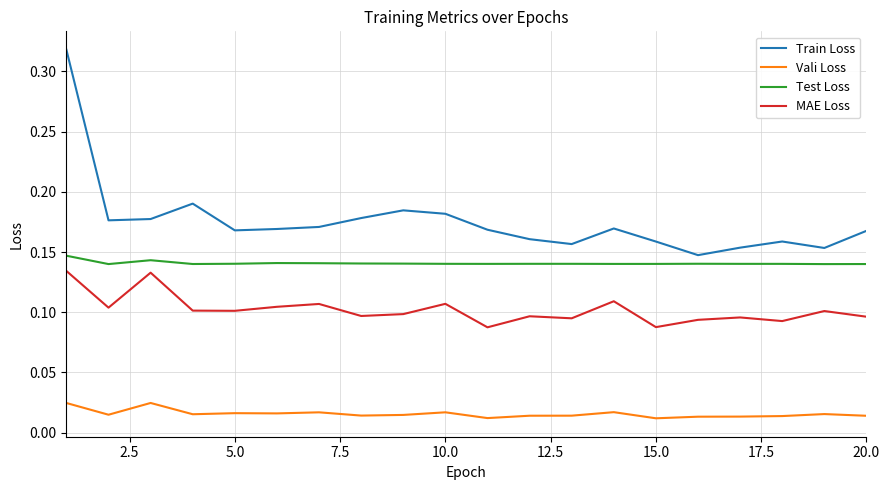

Rank the series by their average value, from highest to lowest.

Train Loss, Test Loss, MAE Loss, Vali Loss